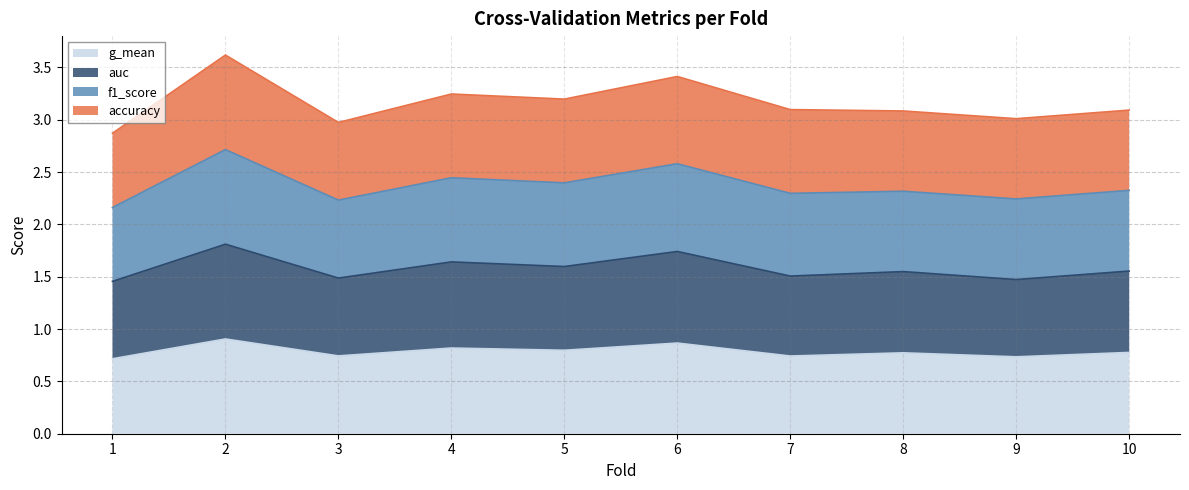

Between 1 and 10, which series saw the biggest shift?

f1_score